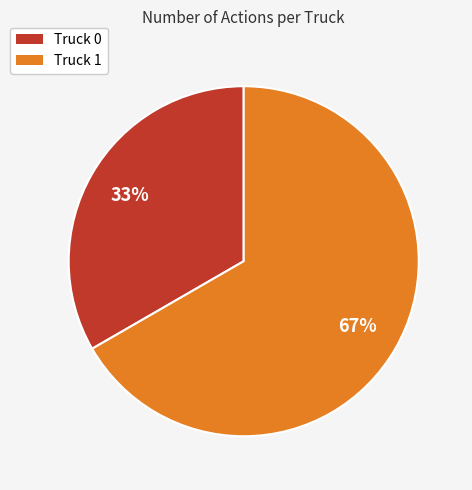

To the nearest percent, what is the combined percentage of Truck 1 and Truck 0?

100%